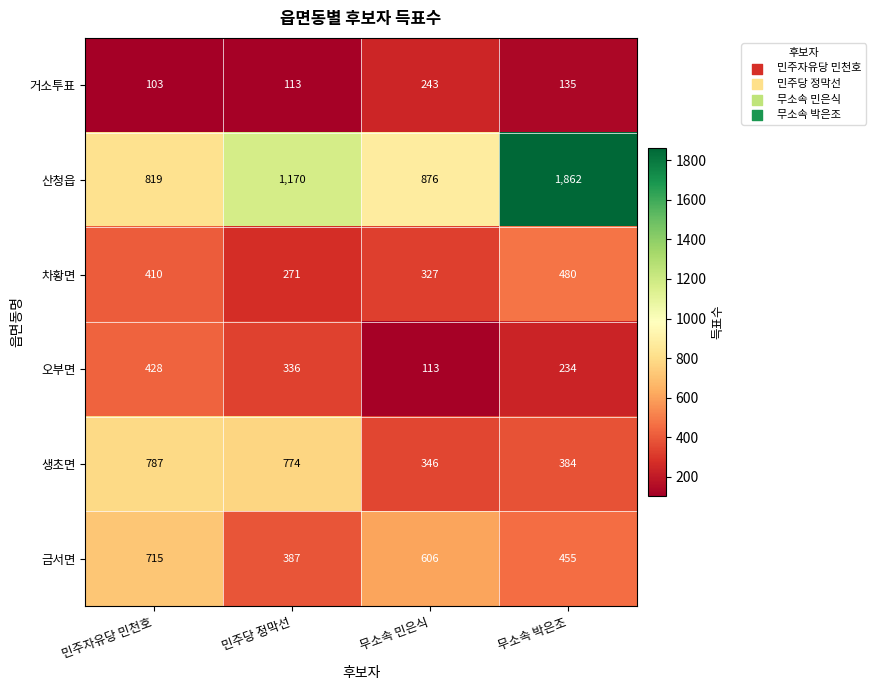

Reading left to right, transcribe all the data shown in this chart.

거소투표: 민주자유당 민천호=103	민주당 정막선=113	무소속 민은식=243	무소속 박은조=135
산청읍: 민주자유당 민천호=819	민주당 정막선=1170	무소속 민은식=876	무소속 박은조=1862
차황면: 민주자유당 민천호=410	민주당 정막선=271	무소속 민은식=327	무소속 박은조=480
오부면: 민주자유당 민천호=428	민주당 정막선=336	무소속 민은식=113	무소속 박은조=234
생초면: 민주자유당 민천호=787	민주당 정막선=774	무소속 민은식=346	무소속 박은조=384
금서면: 민주자유당 민천호=715	민주당 정막선=387	무소속 민은식=606	무소속 박은조=455